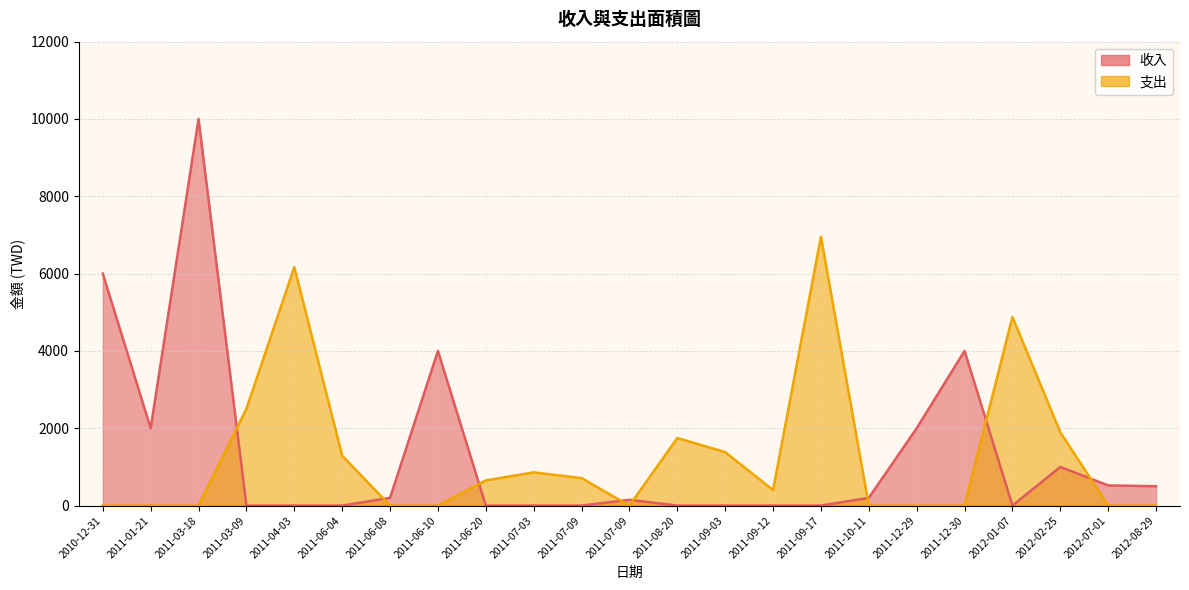

What is the difference between the 支出 values at 2011-03-09 and 2012-01-07?

2376